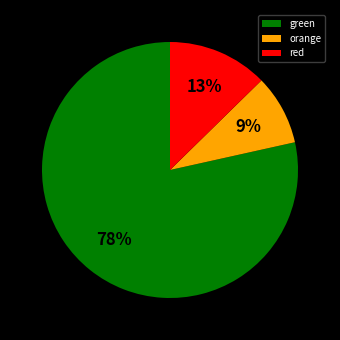

Is the sum of red and orange greater than half?

No